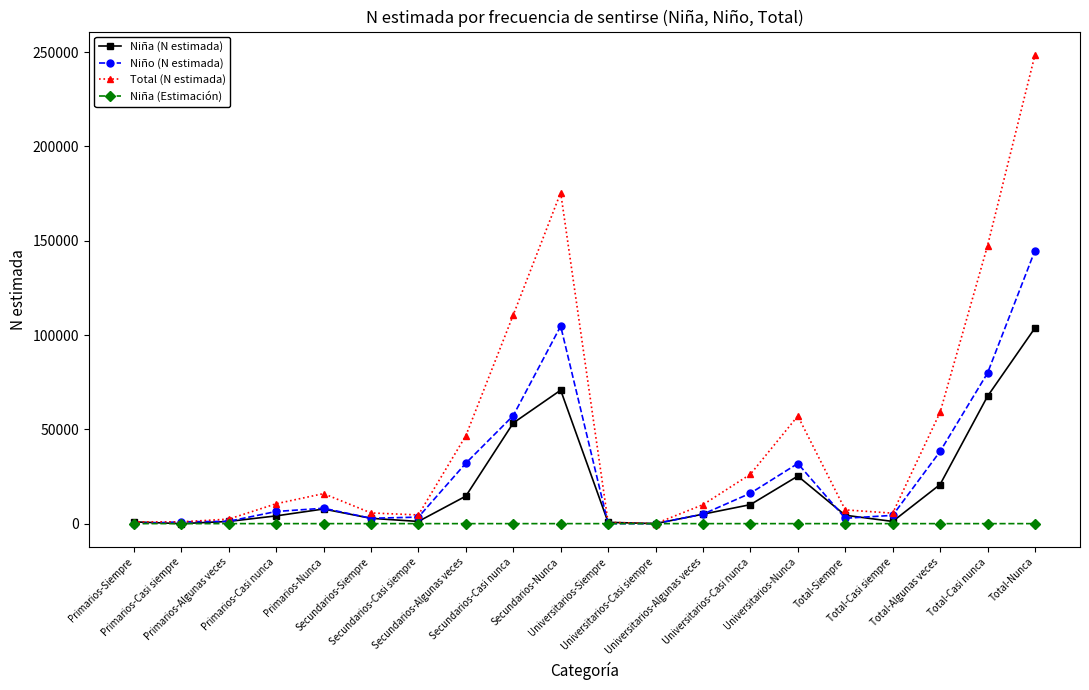

Does the chart have visible grid lines?

No